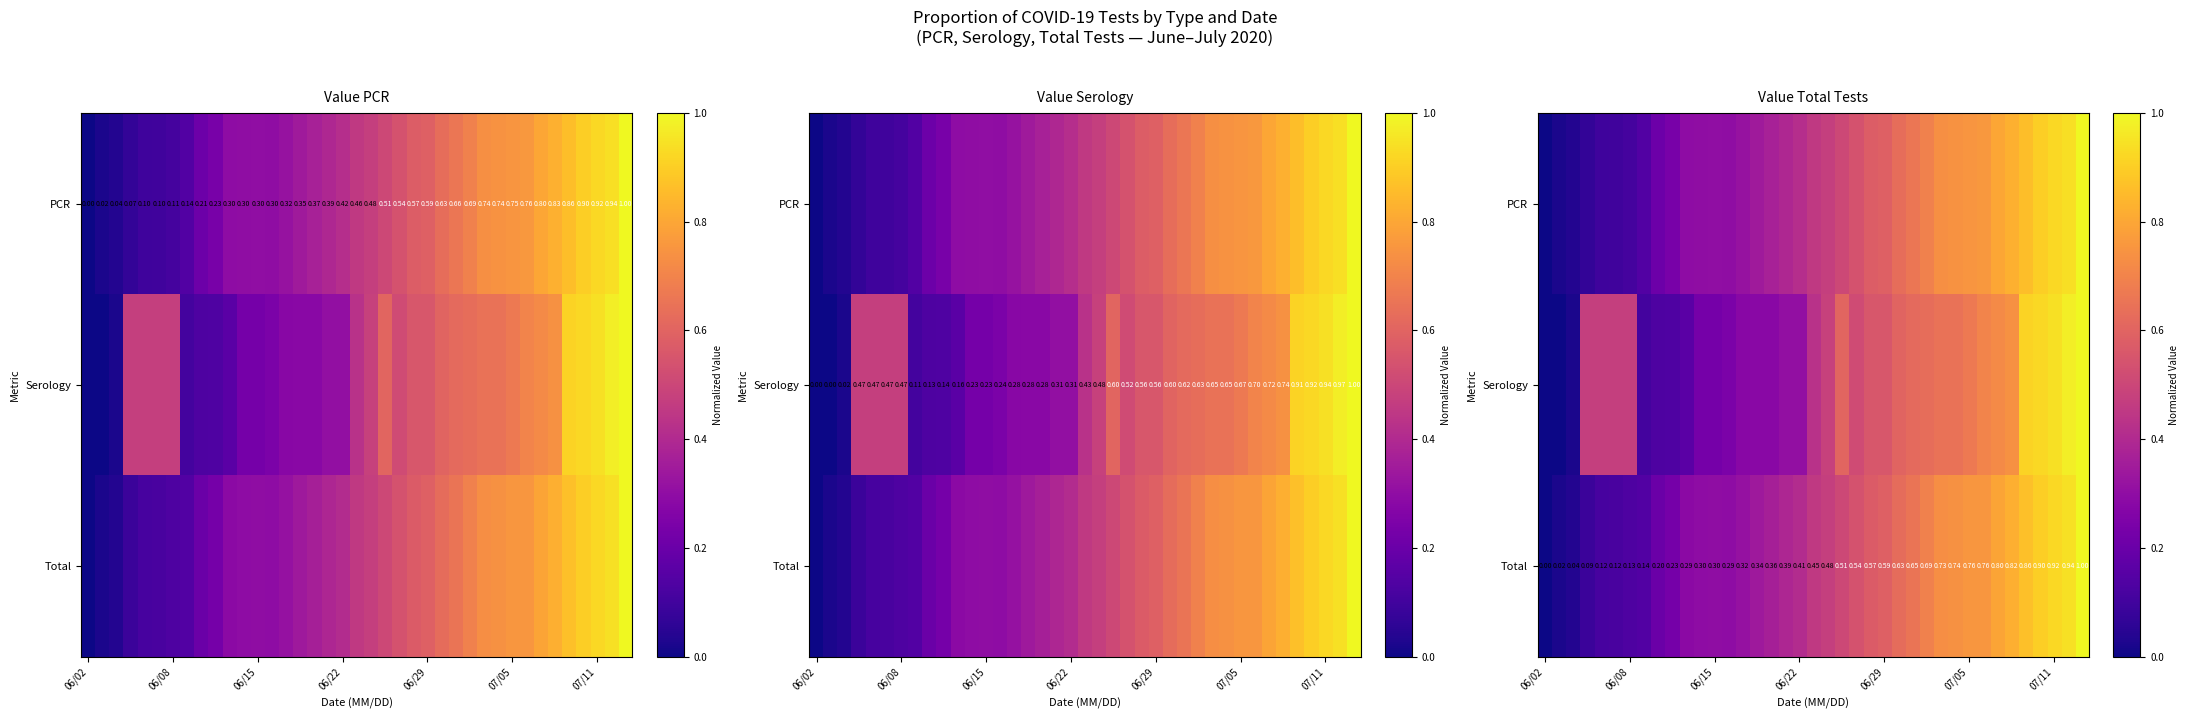

At how many categories does at least one series exceed 0?

38